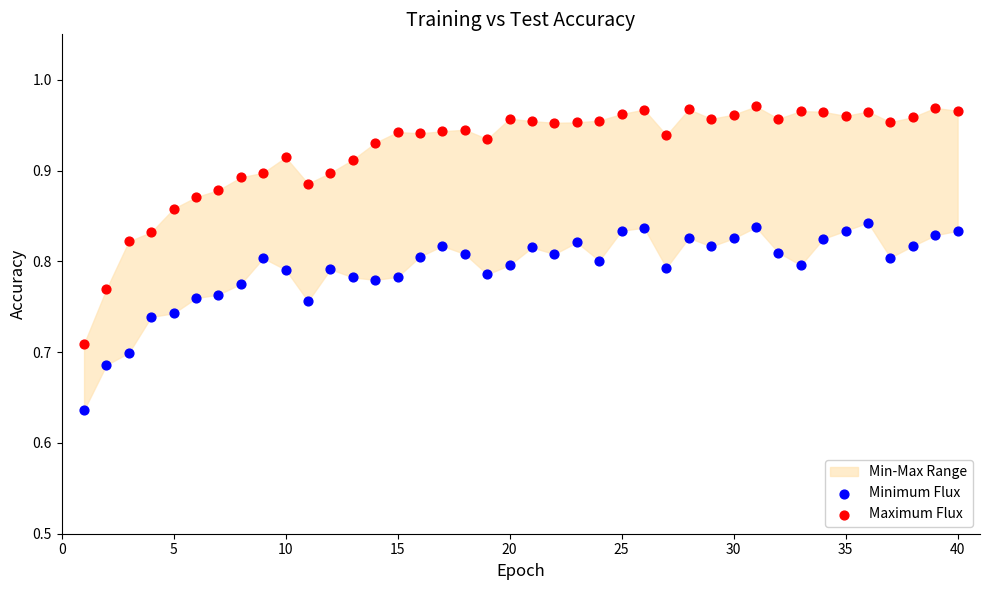

Which series reaches the maximum Y coordinate?

Maximum Flux